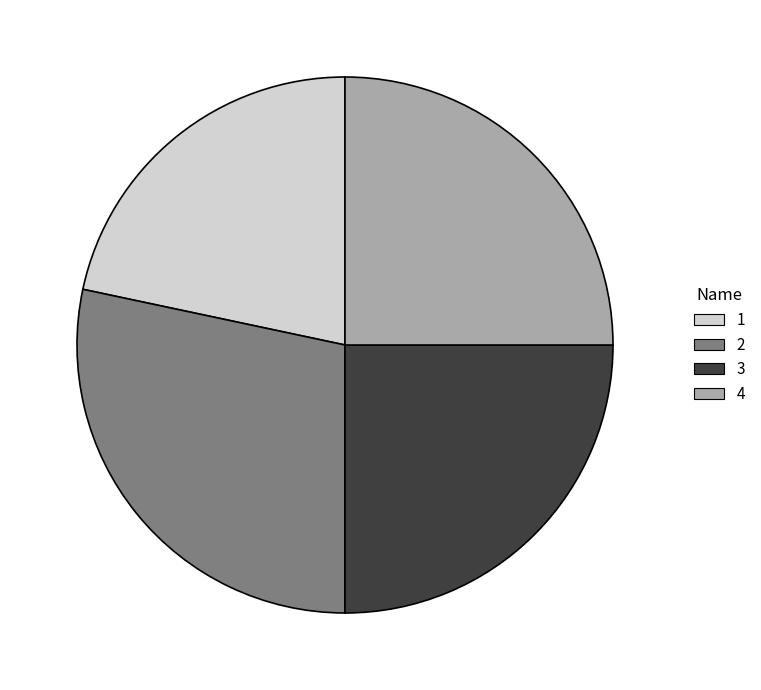

Is 1 the majority of the pie?

No